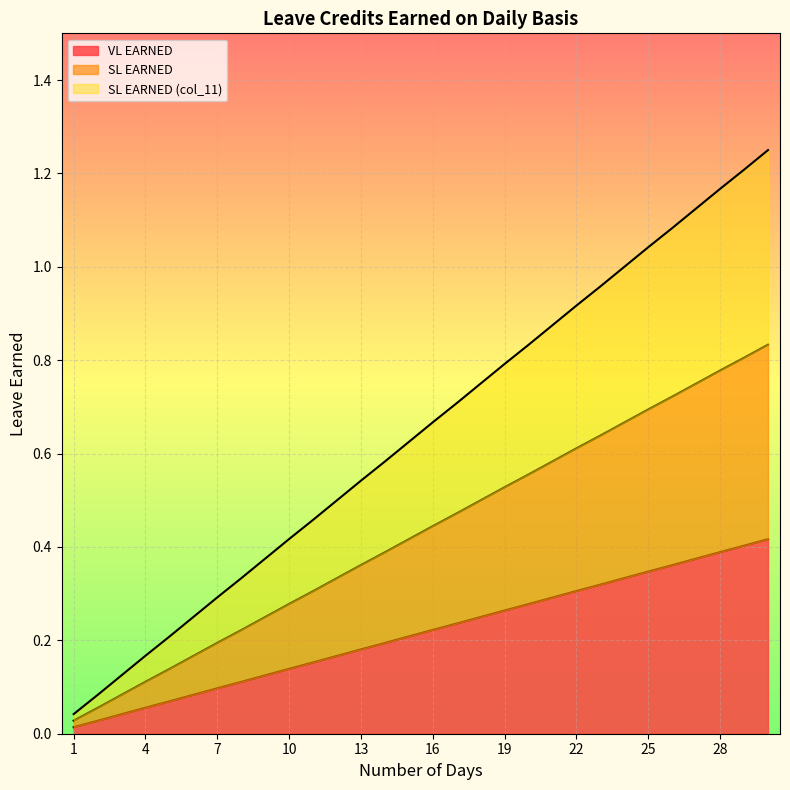

Read the SL EARNED (col_11) value at 2.

0.1